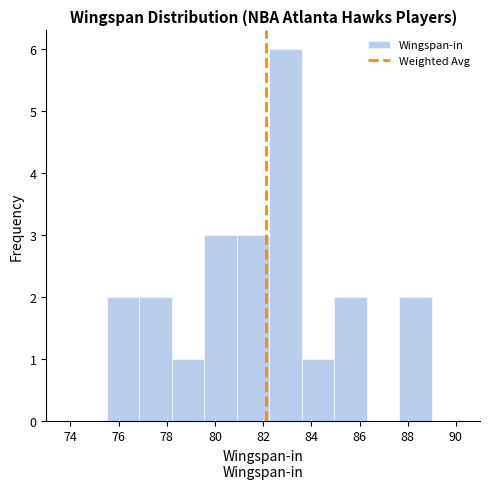

Reading left to right, transcribe this chart: for each bar, give the range it covers on the x-axis and its height. Neither the bar edges nor the heights are printed on the chart, so give them approximately, as read against the axes.

75.50 to 76.85: 2
76.85 to 78.20: 2
78.20 to 79.55: 1
79.55 to 80.90: 3
80.90 to 82.25: 3
82.25 to 83.60: 6
83.60 to 84.95: 1
84.95 to 86.30: 2
86.30 to 87.65: 0
87.65 to 89.00: 2